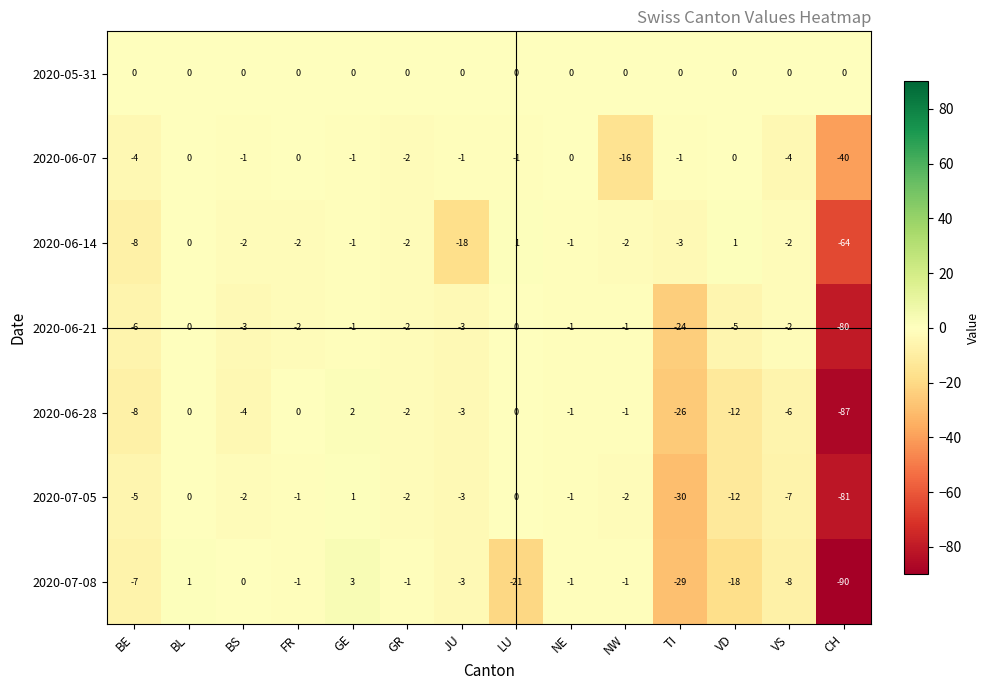

Which series changed the most between GE and LU?

2020-07-08